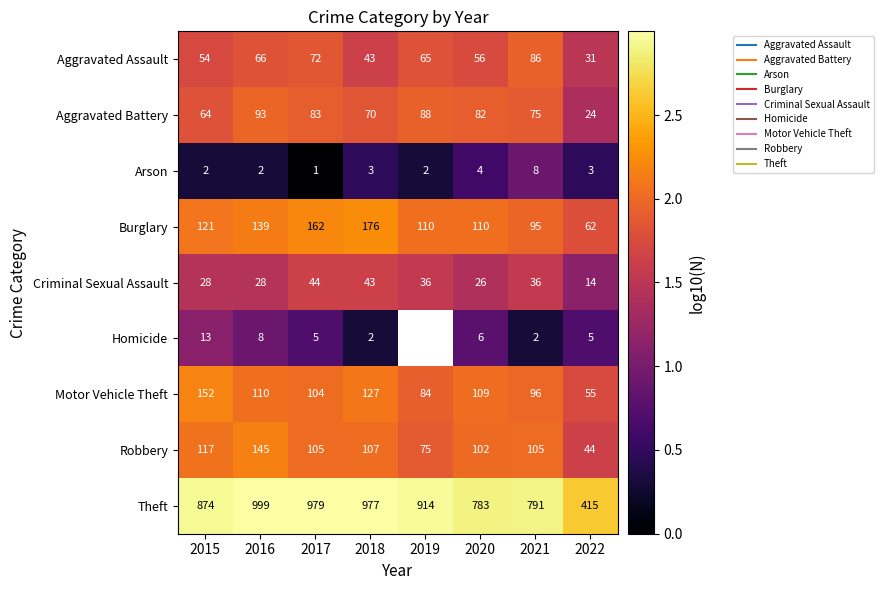

At which category does the chart reach its peak across all series?

2016